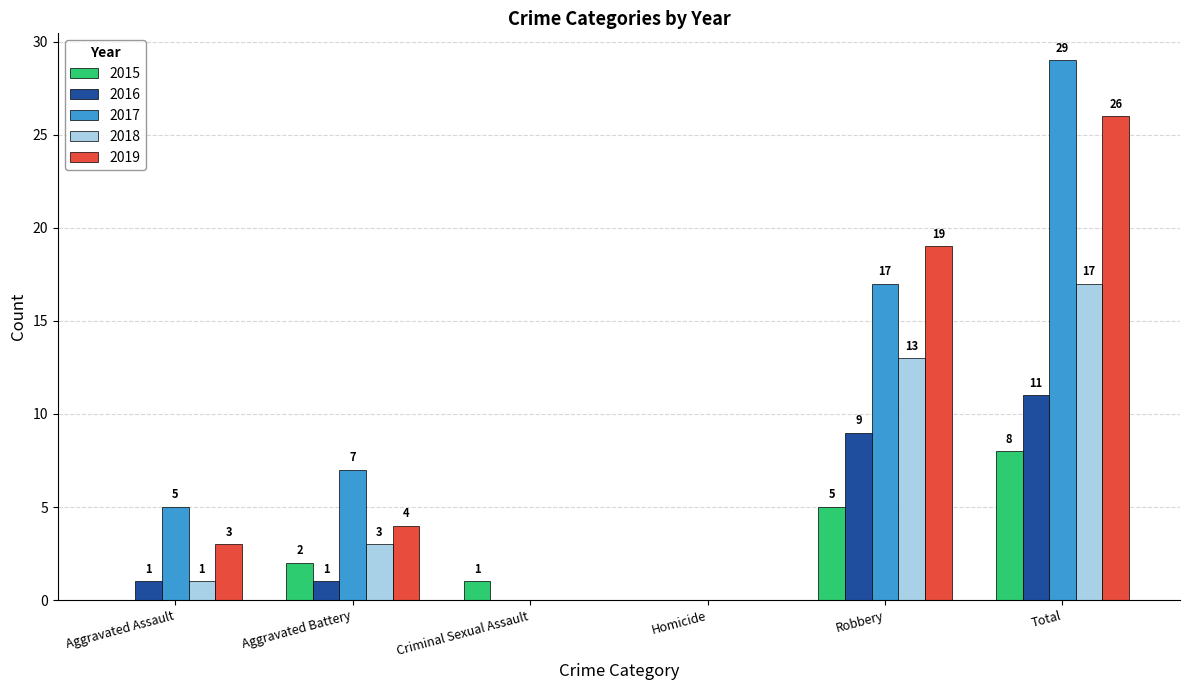

How many 2019 values are between 0 and 19?

5